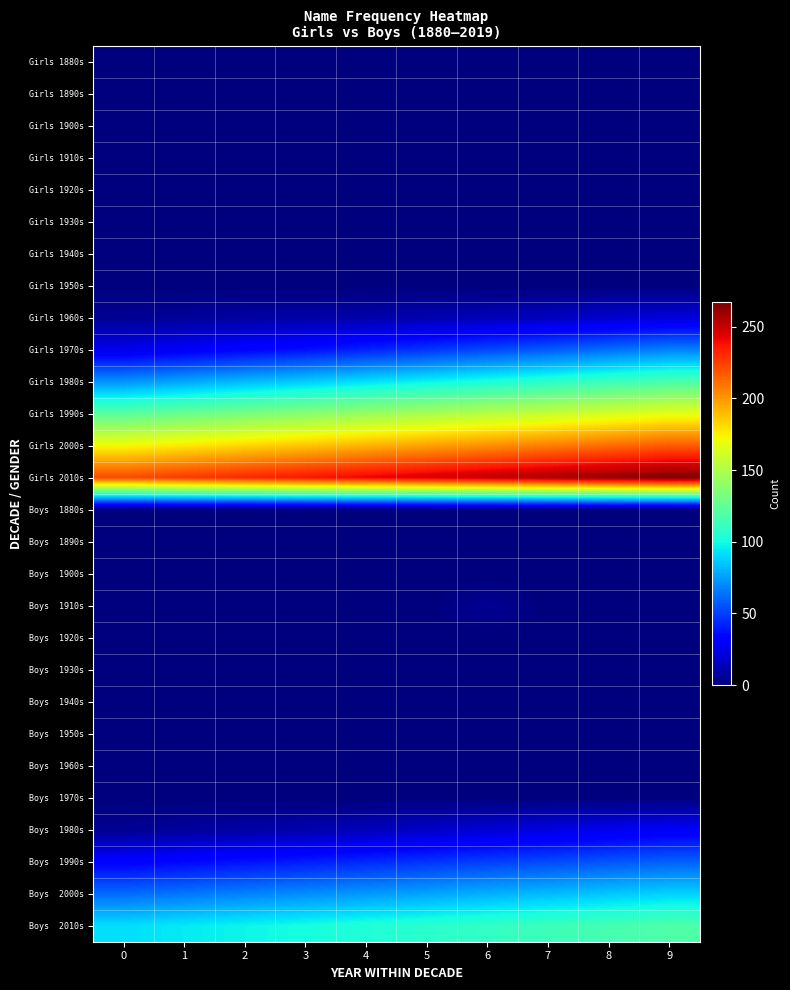

Rank the series by their maximum value, from highest to lowest.

Girls 2010s, Girls 2000s, Girls 1990s, Boys 2010s, Girls 1980s, Boys 2000s, Girls 1970s, Boys 1990s, Boys 1980s, Girls 1960s, Boys 1910s, Girls 1880s, Girls 1890s, Girls 1900s, Girls 1910s, Girls 1920s, Girls 1930s, Girls 1940s, Girls 1950s, Boys 1880s, Boys 1890s, Boys 1900s, Boys 1920s, Boys 1930s, Boys 1940s, Boys 1950s, Boys 1960s, Boys 1970s